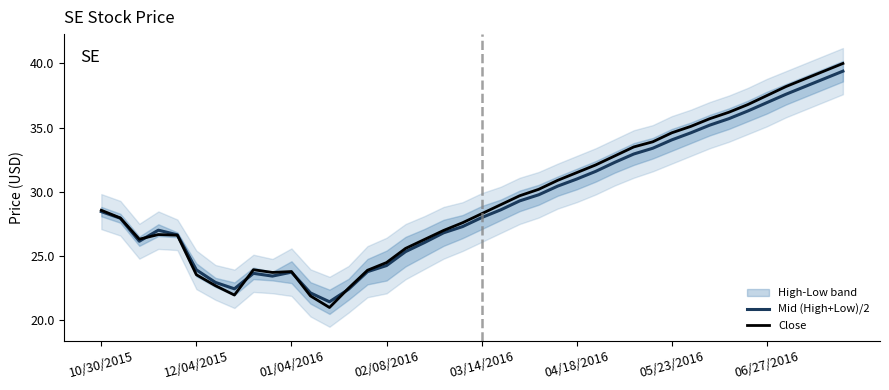

Reading right to left, extract all data points from this chart.

Mid (High+Low)/2: 39.4	38.8	38.2	37.6	37.0	36.3	35.7	35.2	34.6	34.0	33.4	33.0	32.3	31.6	31.0	30.4	29.8	29.3	28.6	28.0	27.3	26.8	26.1	25.4	24.3	23.8	22.4	21.4	22.1	23.8	23.4	23.7	22.5	23.0	23.9	26.7	27.0	26.2	28.0	28.5
Close: 40.0	39.4	38.8	38.2	37.5	36.8	36.2	35.7	35.1	34.6	33.9	33.5	32.8	32.1	31.5	30.9	30.2	29.7	29.0	28.3	27.6	27.0	26.3	25.6	24.5	23.9	22.5	21.0	21.9	23.8	23.7	23.9	22.0	22.7	23.6	26.6	26.7	26.3	28.0	28.6